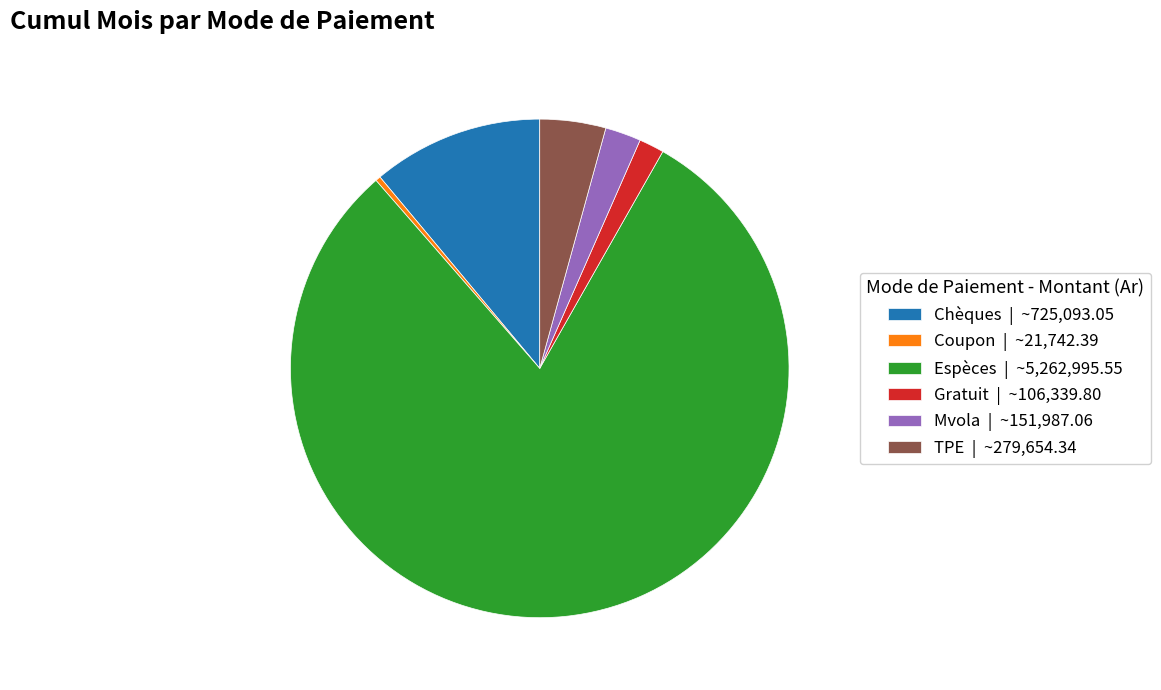

True or false: Gratuit accounts for 2% of the total.

True